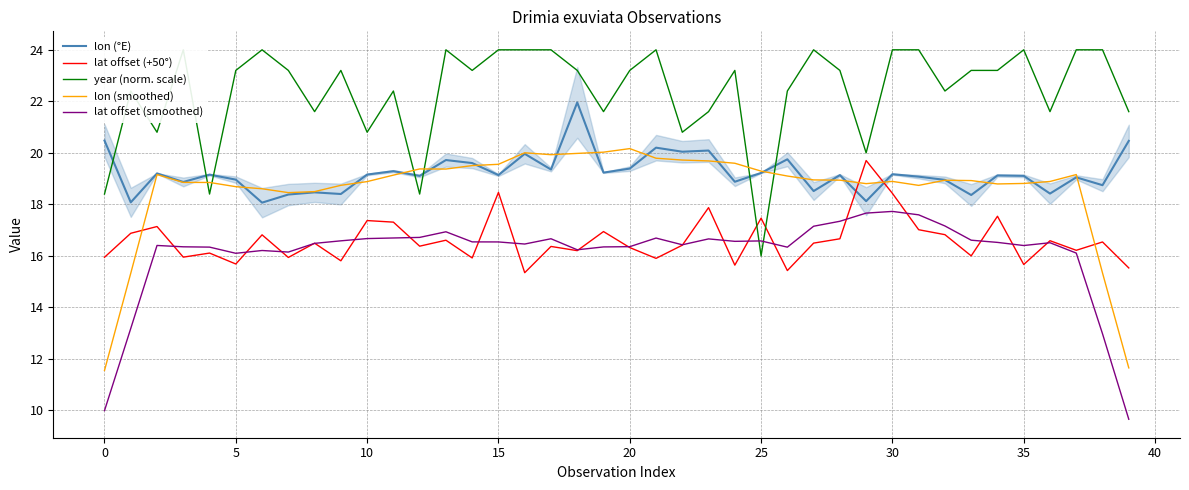

True or false: lon (smoothed) and lat offset (smoothed) intersect in this chart.

False